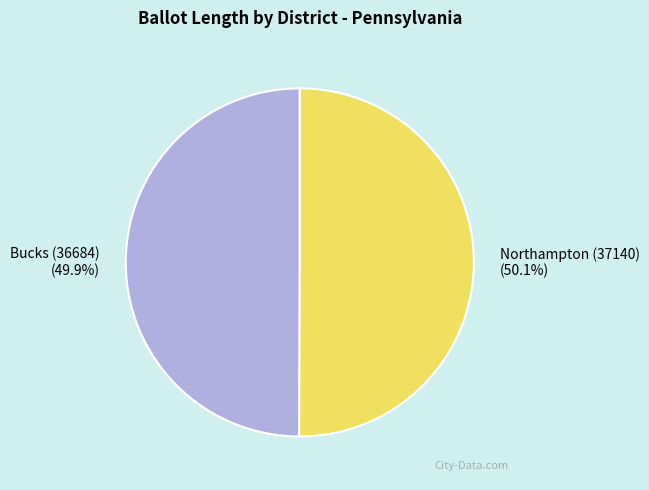

Do Bucks (36684) and Northampton (37140) together represent more than half of the pie?

Yes